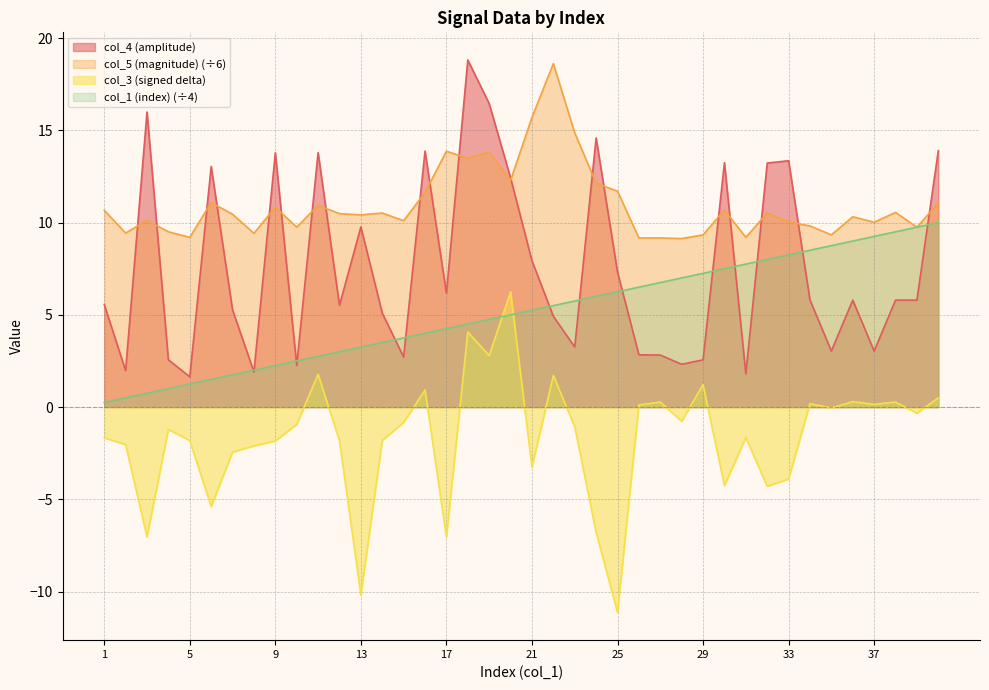

Count the number of data series in this chart.

4